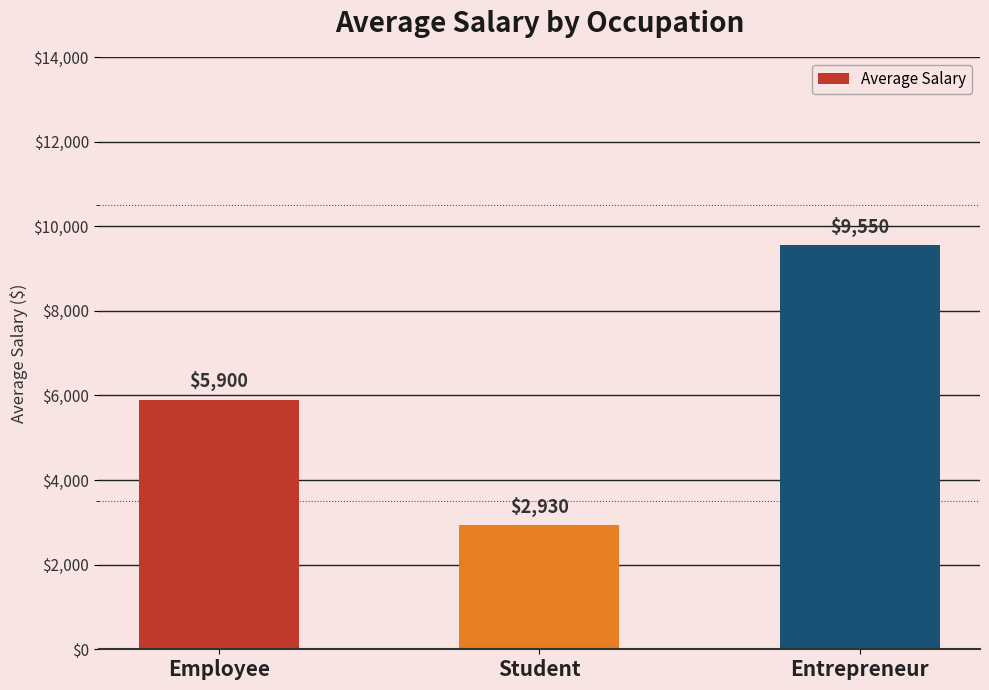

What is the difference between the maximum and minimum values?

6620